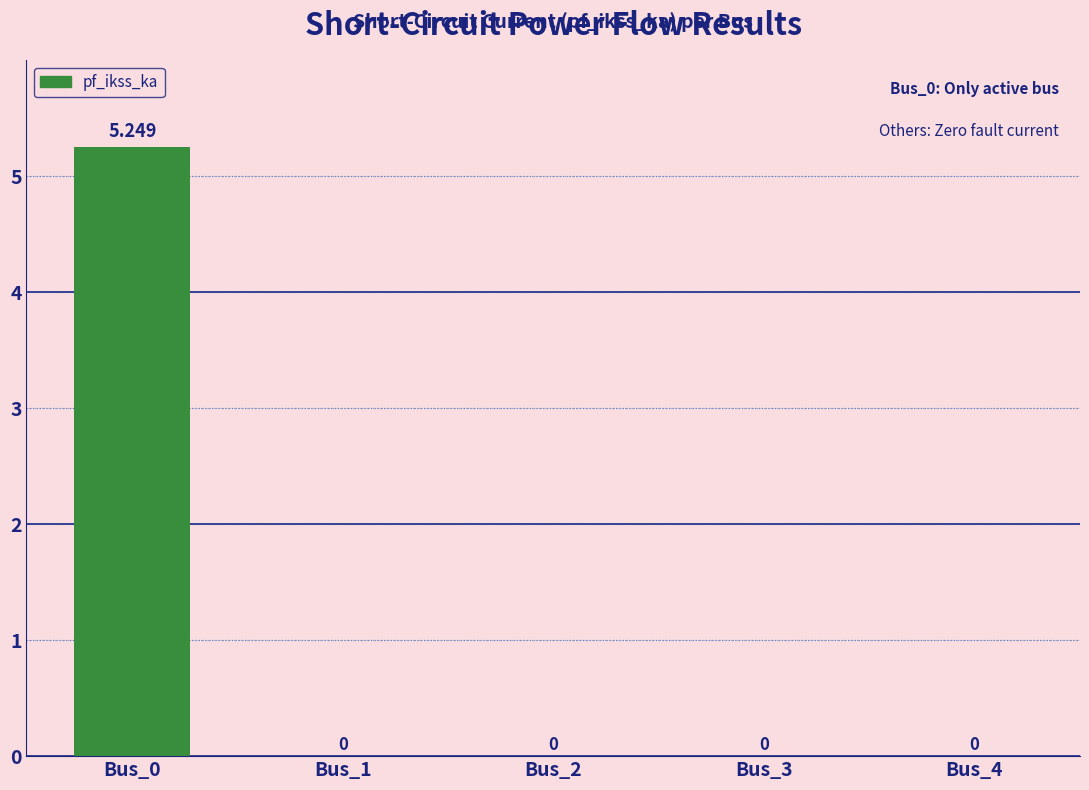

What is the difference between the values at Bus_1 and Bus_0?

5.2